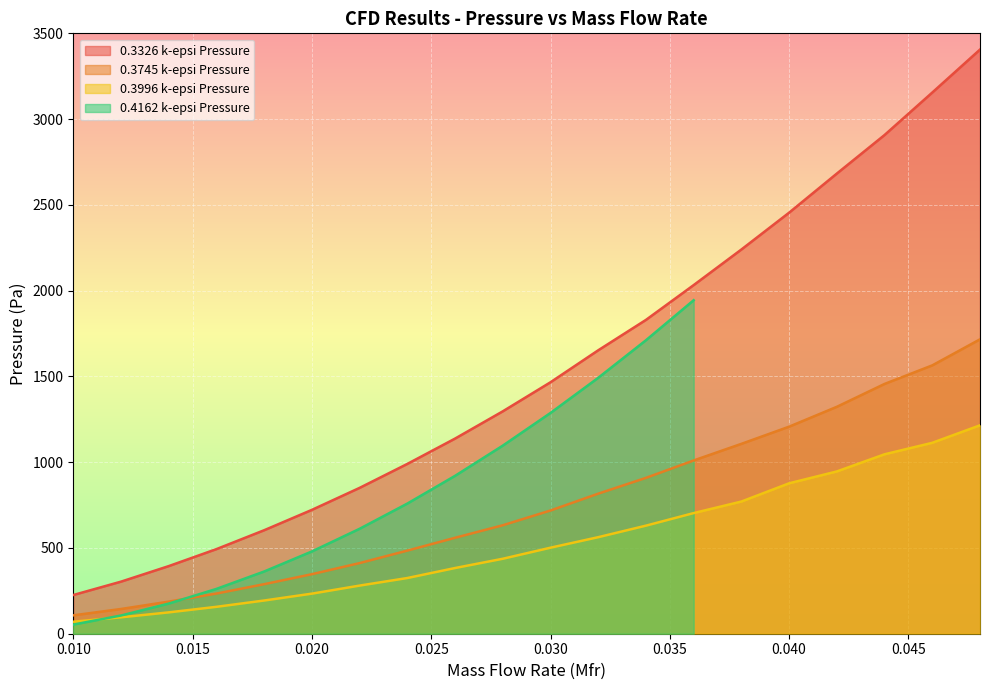

What is the sum of the 0.3326 k-epsi Pressure values at 0.024 and 0.026?

2127.5